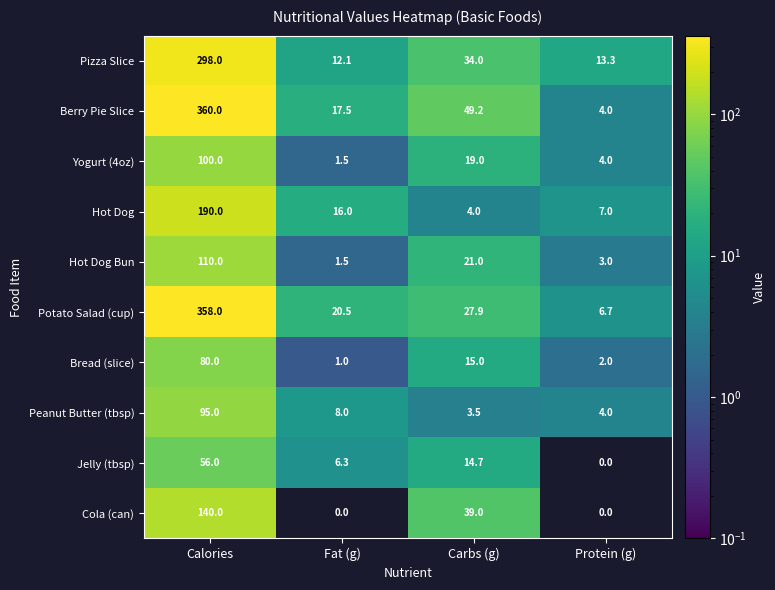

Which series has the widest spread of values?

Berry Pie Slice